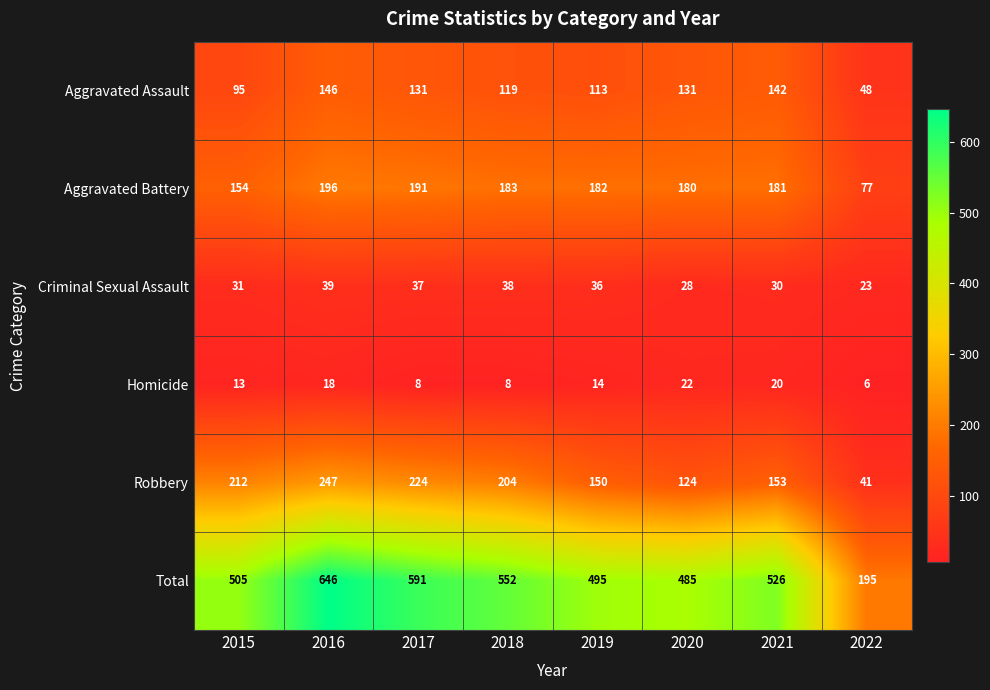

What is the sum of the Aggravated Assault values at 2019 and 2015?

208